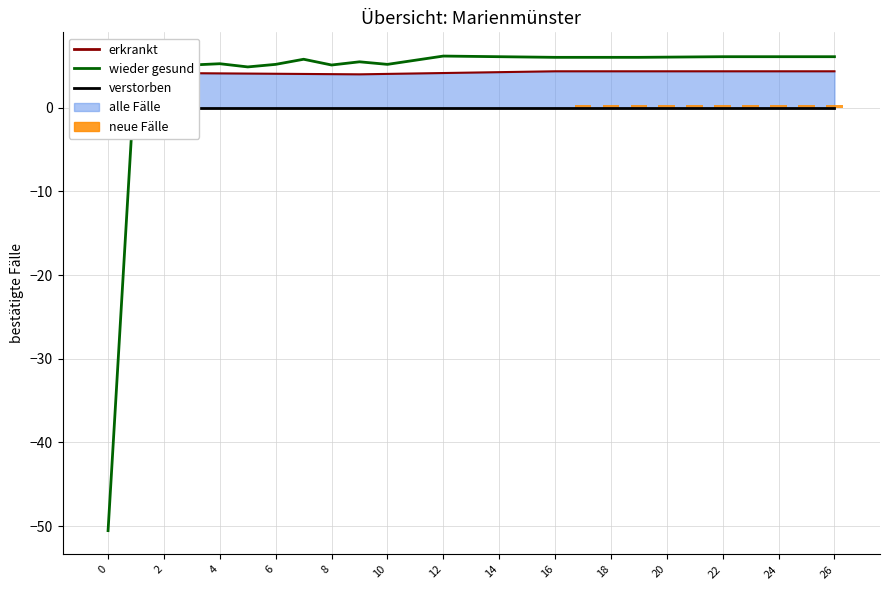

Between 24 and 21, which series saw the biggest shift?

neue Fälle